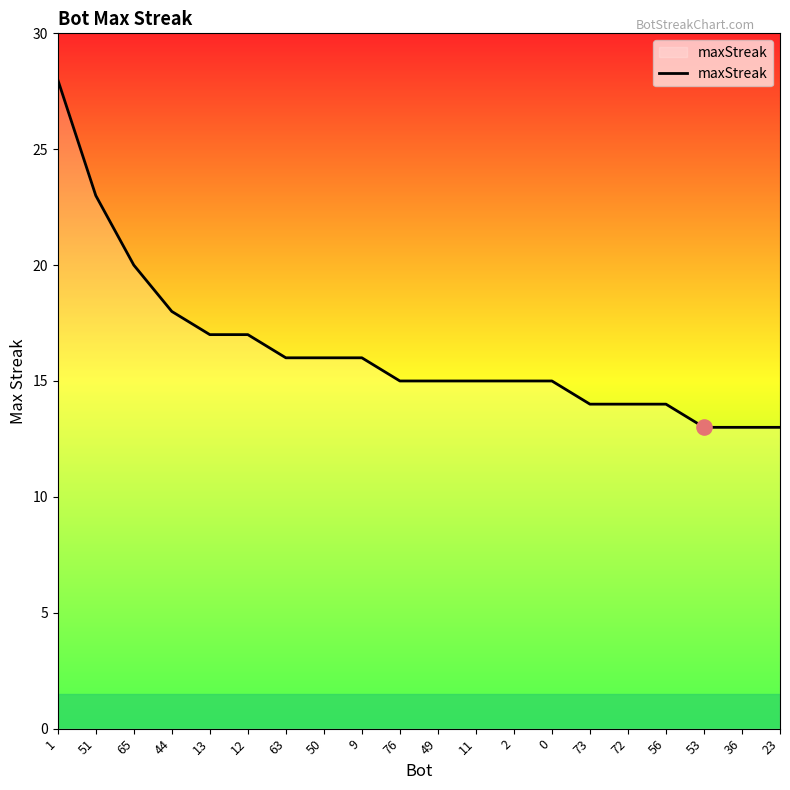

Which has a higher value, 73 or 53?

73